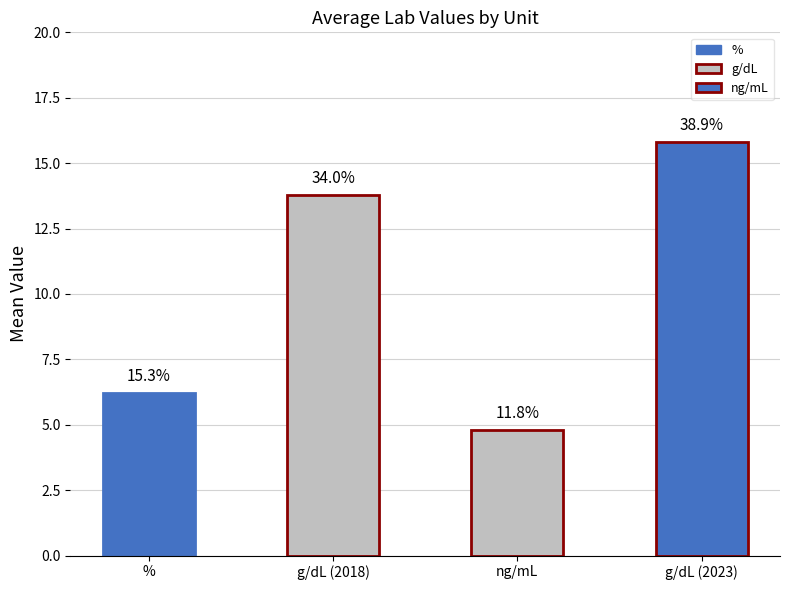

What value does the data have at %?

6.2